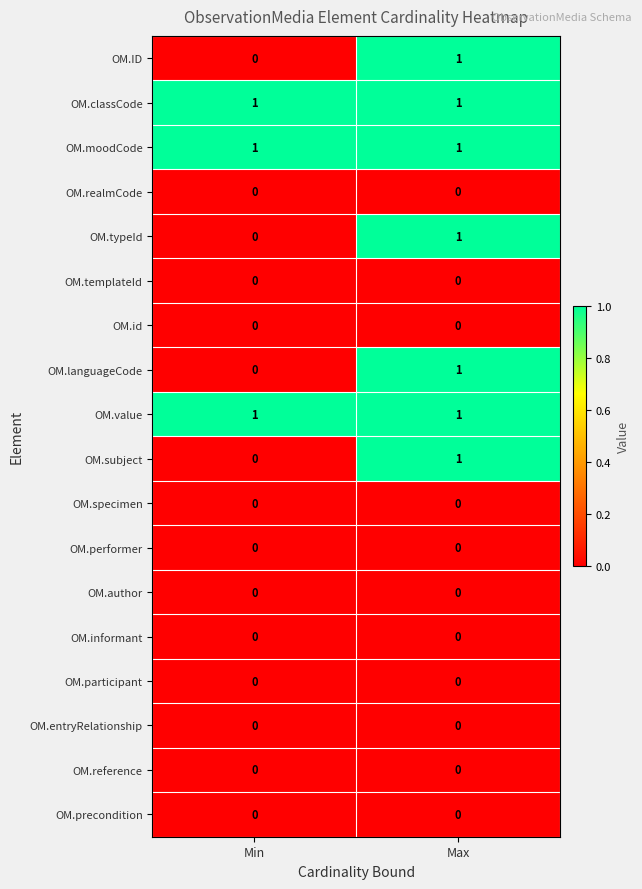

Rank the categories by OM.languageCode value from lowest to highest.

Min, Max